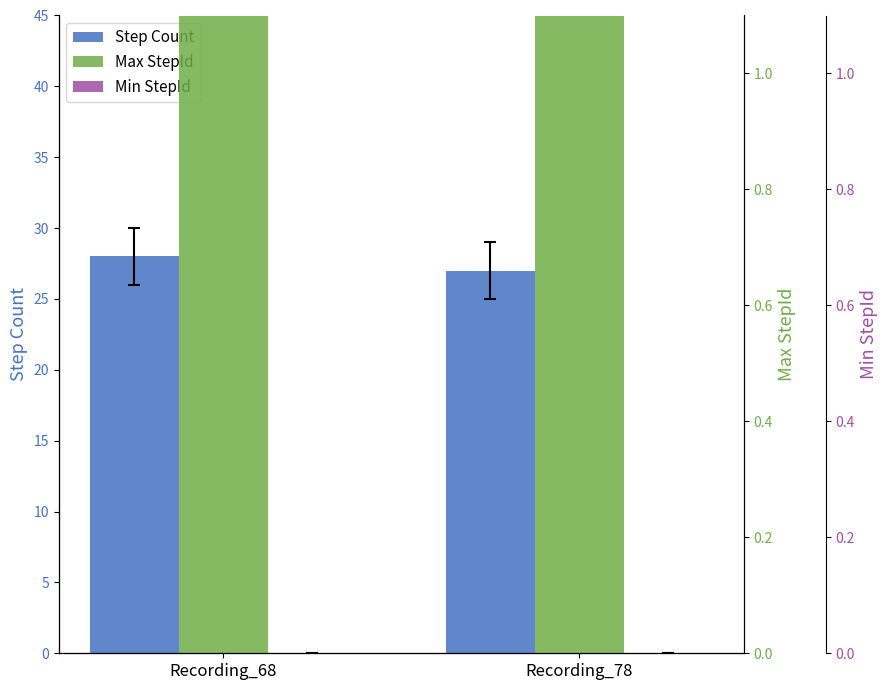

True or false: Max StepId has a value of 42 at Recording_68.

False